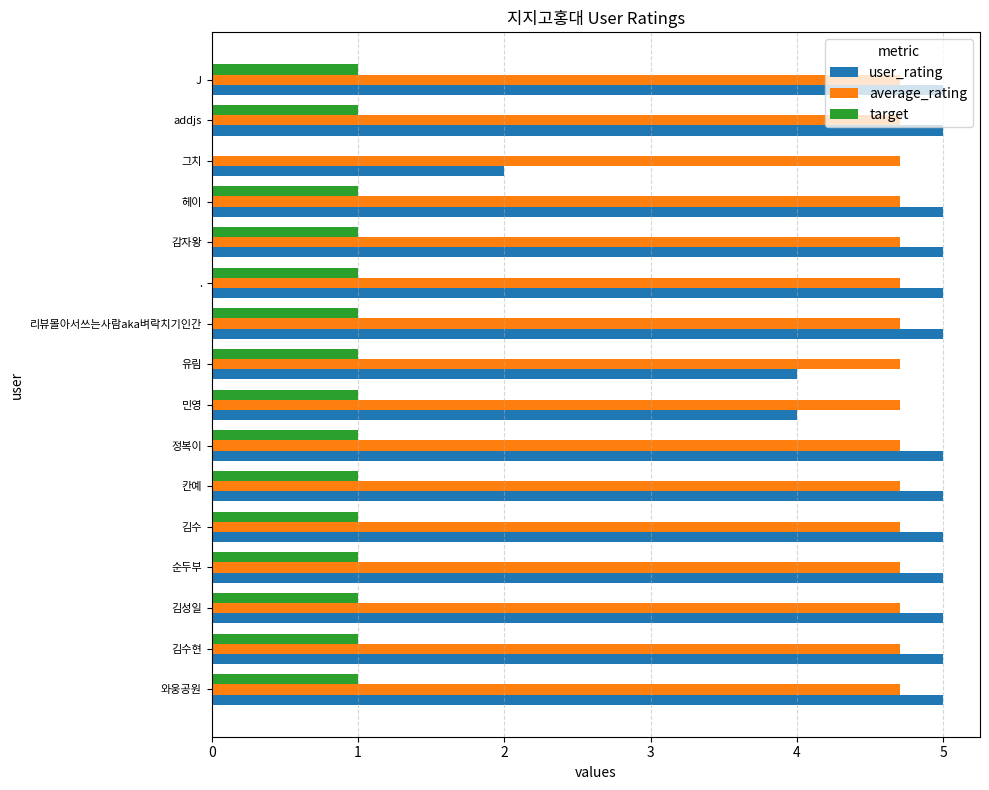

What is the total value across all series at 김성일?

10.7